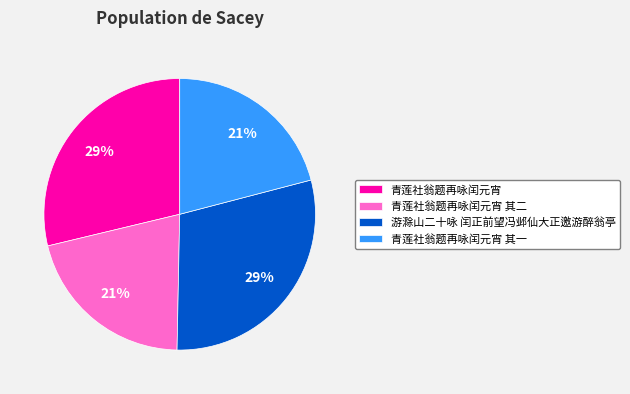

Does 游滁山二十咏 闰正前望冯邺仙大正邀游醉翁亭 represent more than half of the total?

No